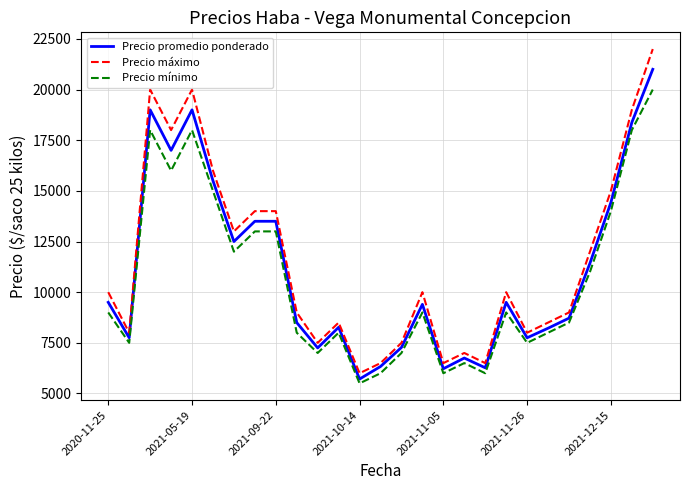

What is the smallest value displayed?

5500